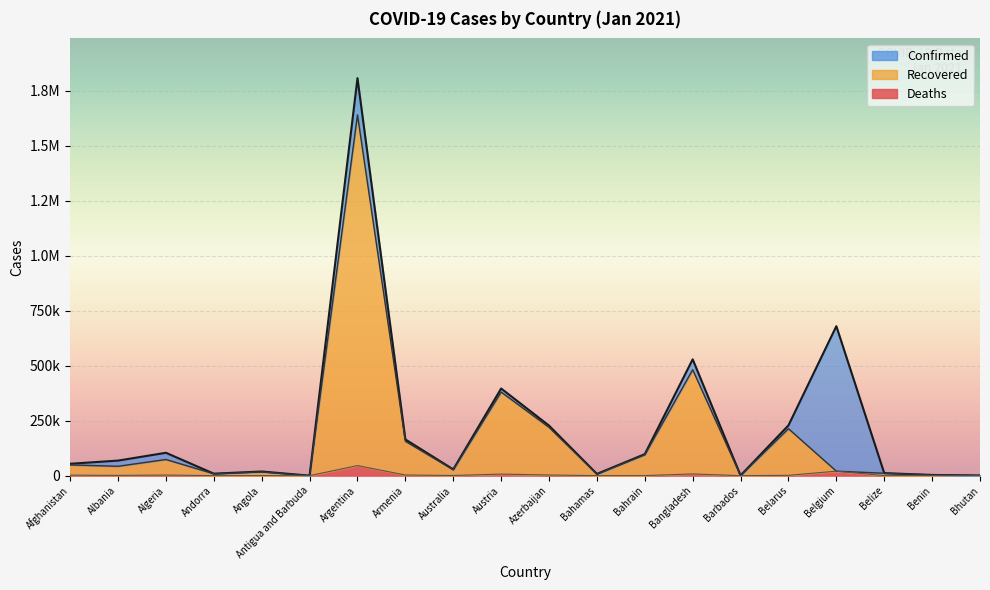

At which label is Recovered closest to 820381?

Bangladesh